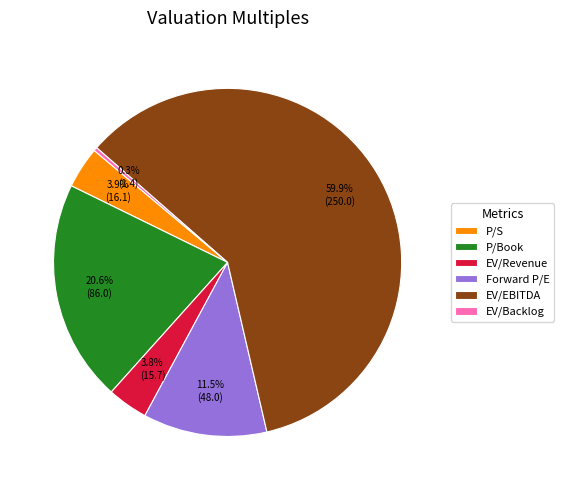

Combined, do P/Book and P/S account for over 50%?

No